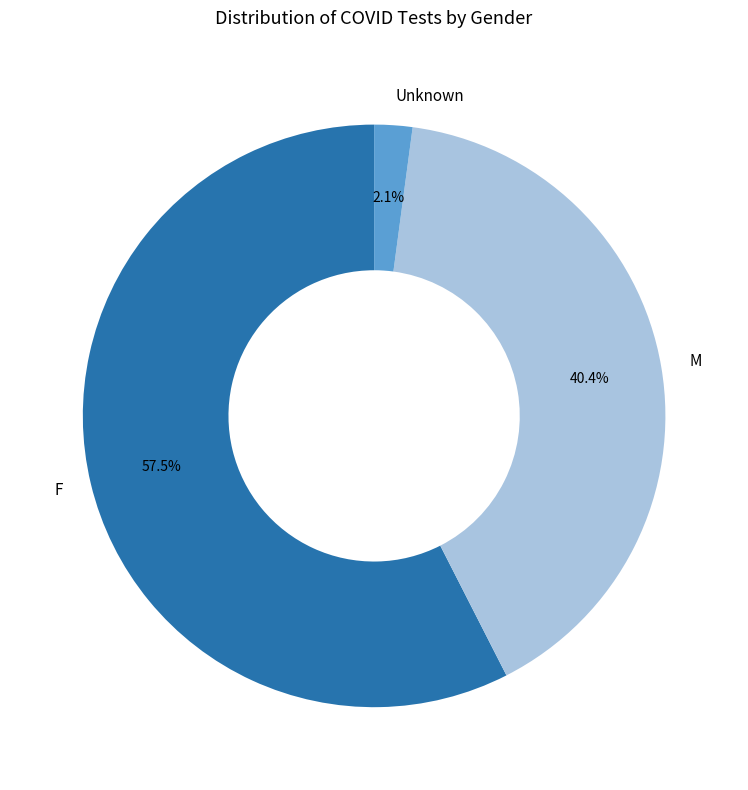

True or false: F accounts for 69% of the total.

False